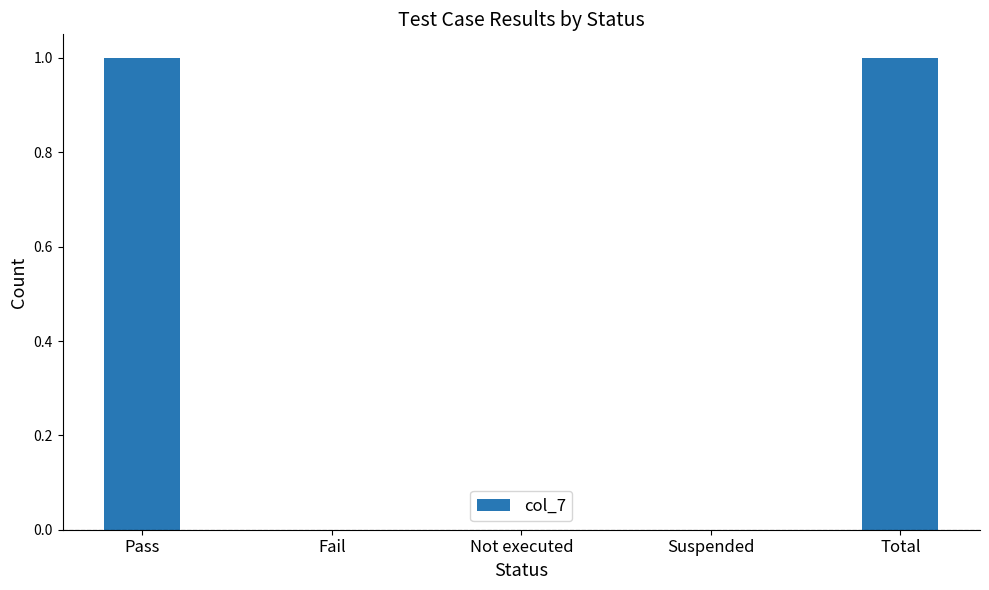

Between Total and Suspended, which is larger?

Total